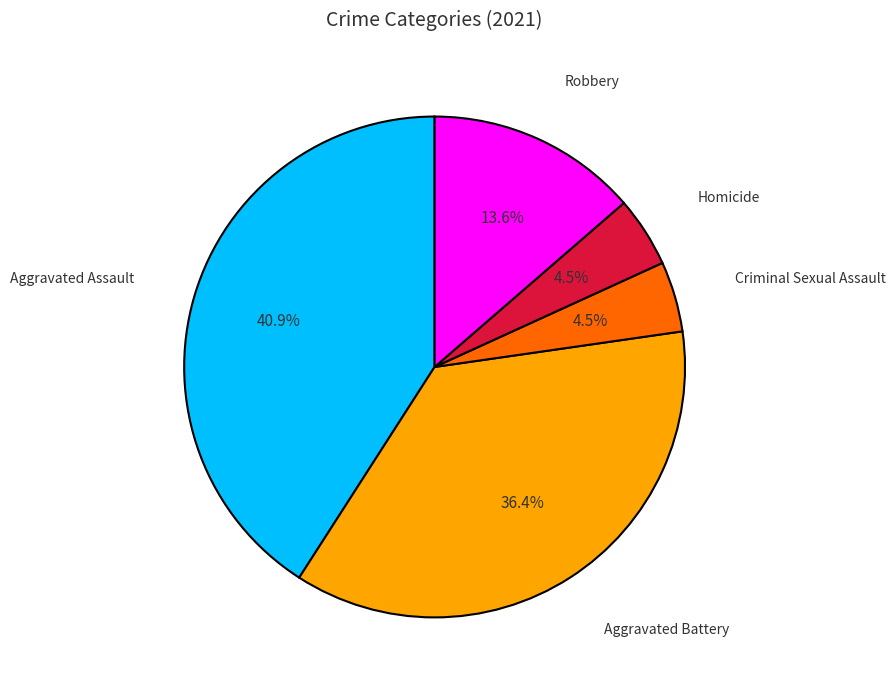

Is there a majority slice in this chart?

No